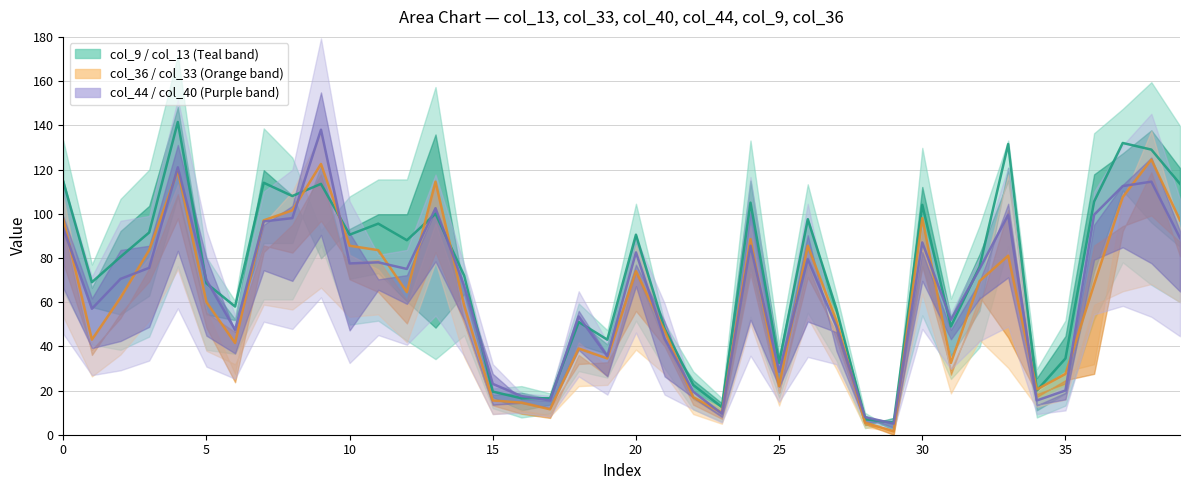

Which series has the largest total across all categories?

col_9